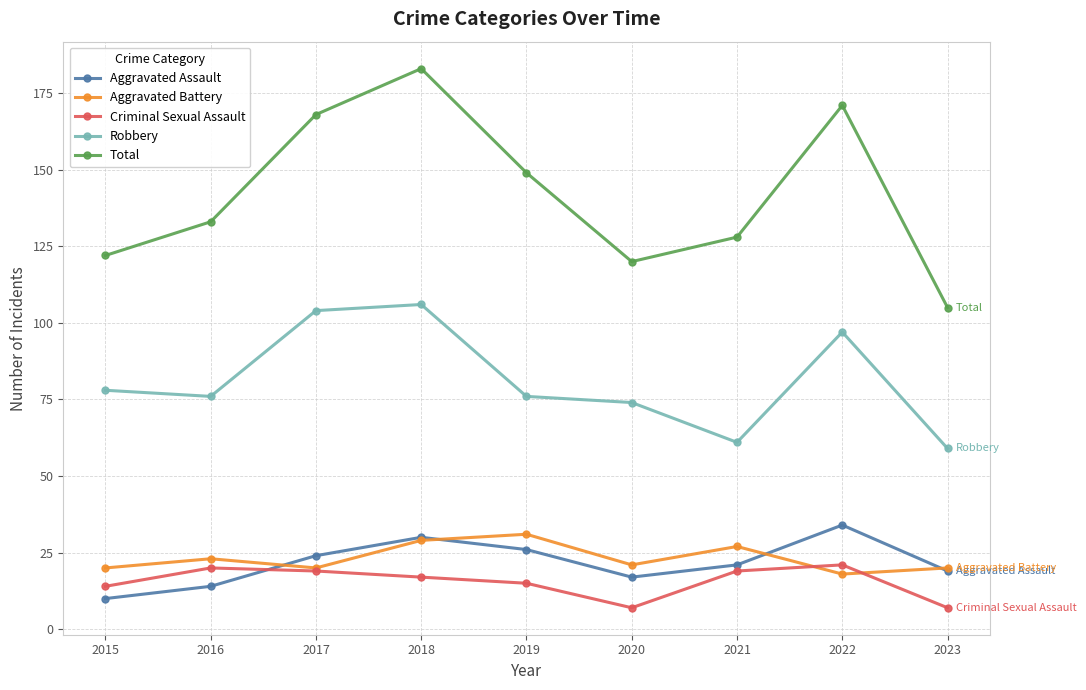

What is the difference between the Criminal Sexual Assault values at 2016 and 2023?

13